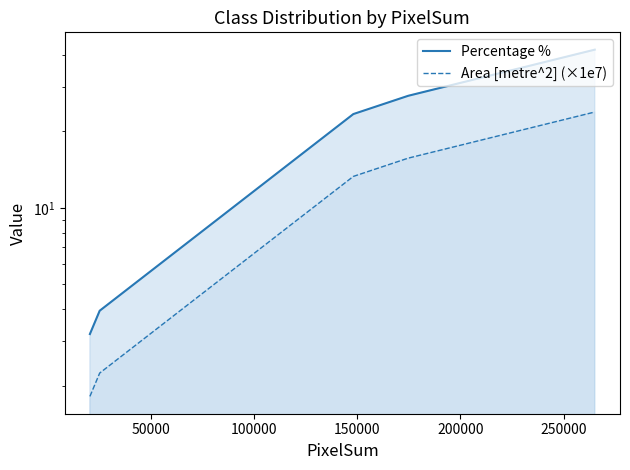

What is the value of the Percentage % point at the 1st from the left?

3.2